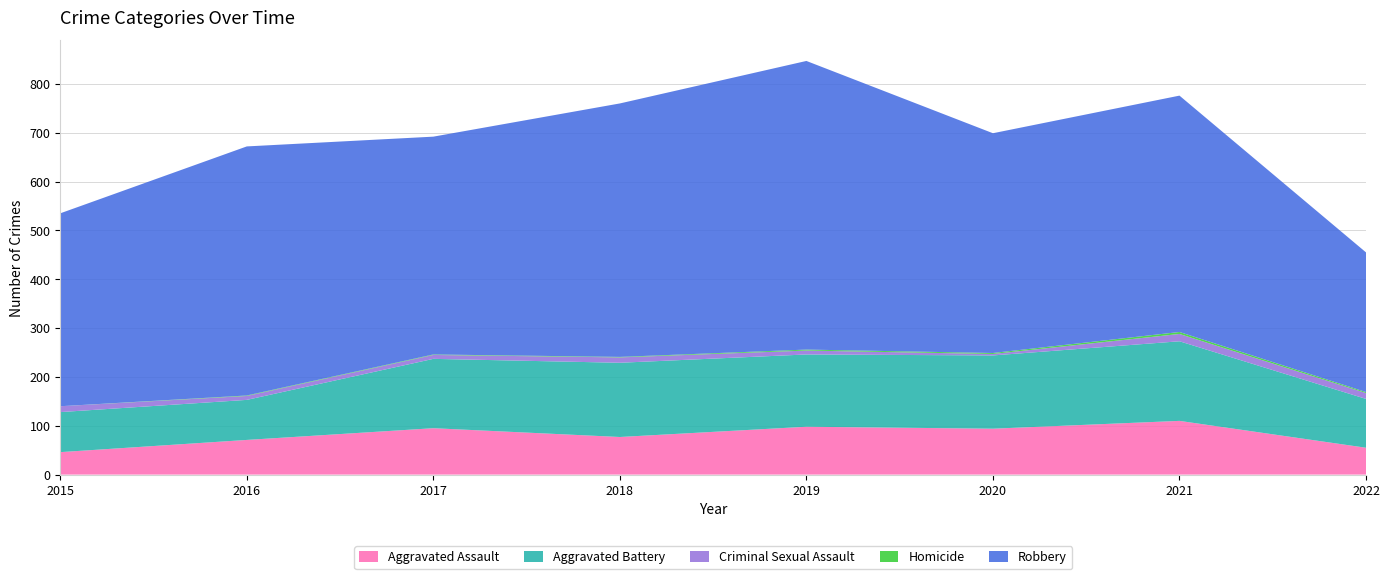

Reading left to right, transcribe all the data shown in this chart.

Aggravated Assault: 2015=46	2016=71	2017=95	2018=77	2019=98	2020=94	2021=110	2022=55
Aggravated Battery: 2015=82	2016=82	2017=142	2018=152	2019=148	2020=150	2021=163	2022=100
Criminal Sexual Assault: 2015=12	2016=8	2017=8	2018=11	2019=8	2020=3	2021=15	2022=12
Homicide: 2015=0	2016=1	2017=1	2018=1	2019=2	2020=2	2021=4	2022=2
Robbery: 2015=395	2016=510	2017=446	2018=519	2019=591	2020=450	2021=484	2022=286